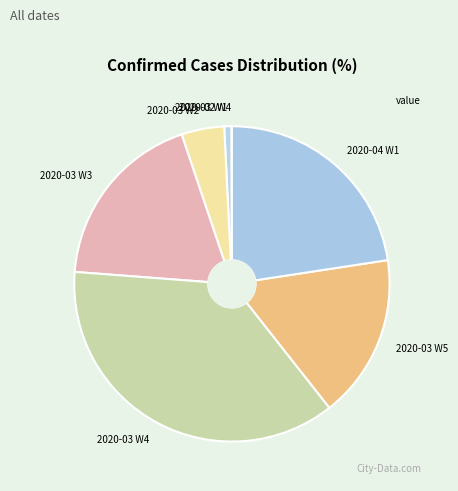

Is it true that 2020-03 W5 is 25% of the pie?

False